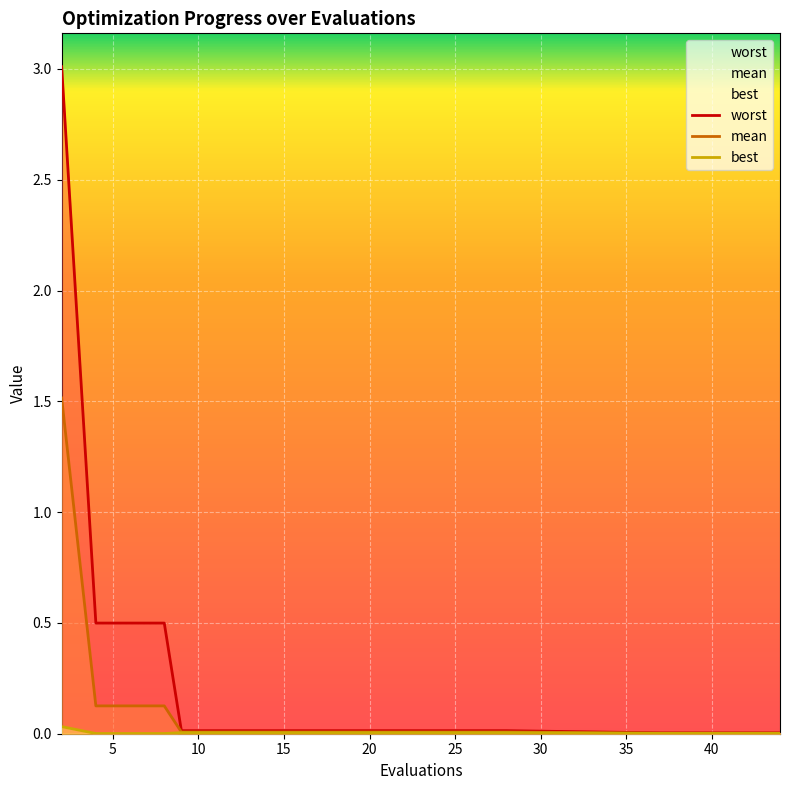

Is it true that best equals 0.0 at 21?

False